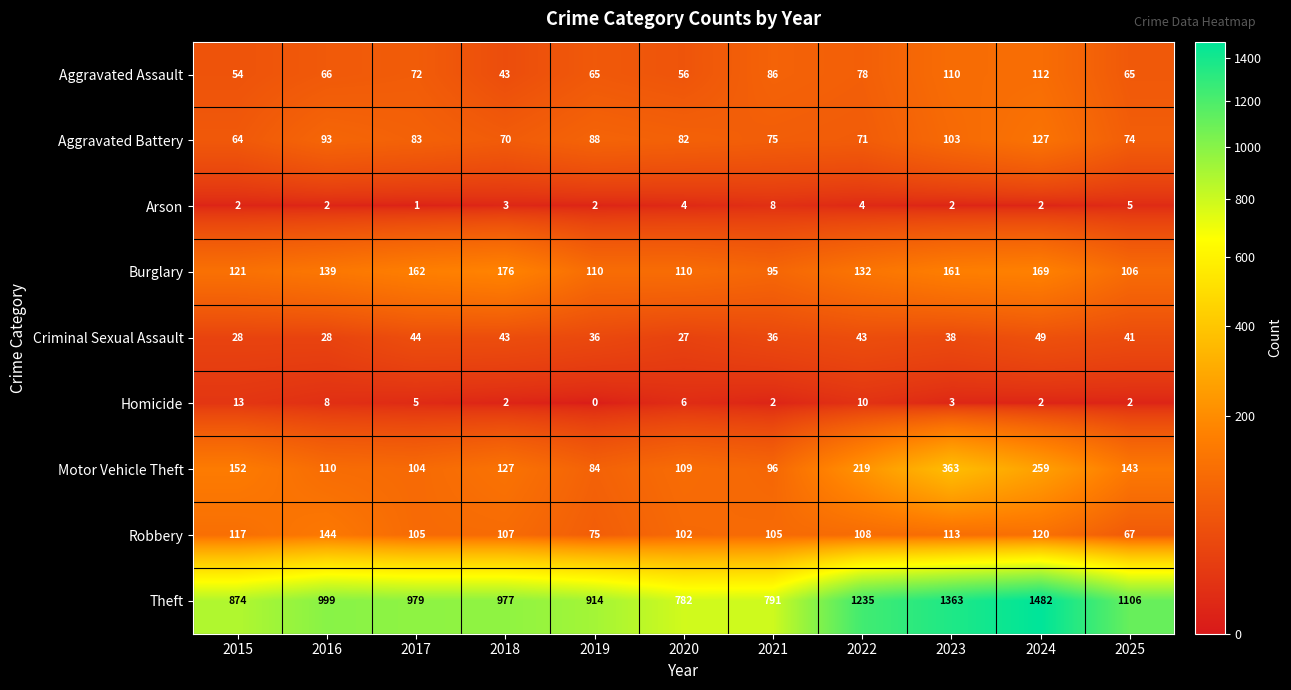

What is the difference between the maximum and minimum values in the Arson series?

7